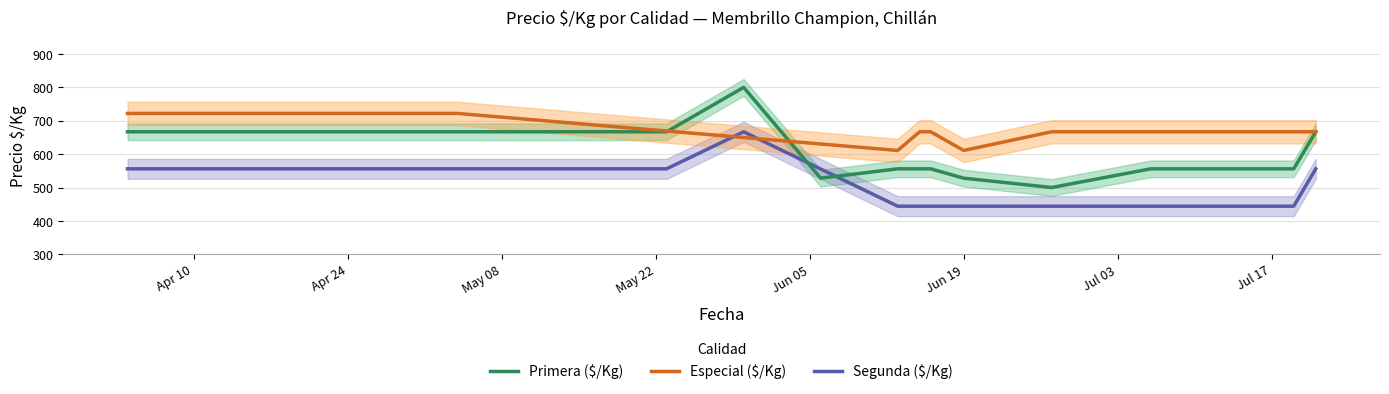

What is the lowest value of the Segunda ($/Kg) series?

444.0